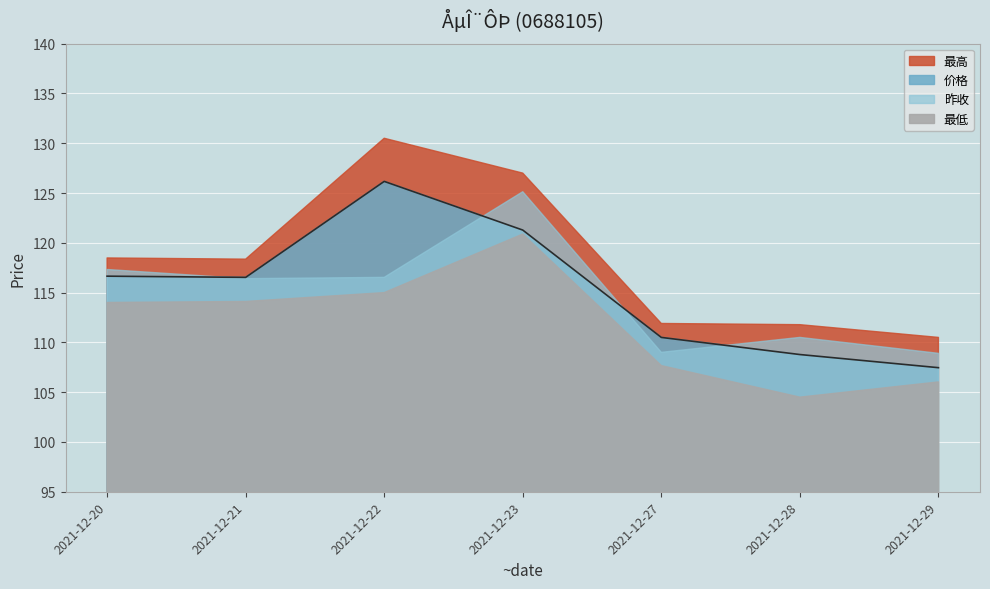

At 2021-12-29, list the series in order from smallest to largest.

最低, 价格, 昨收, 最高